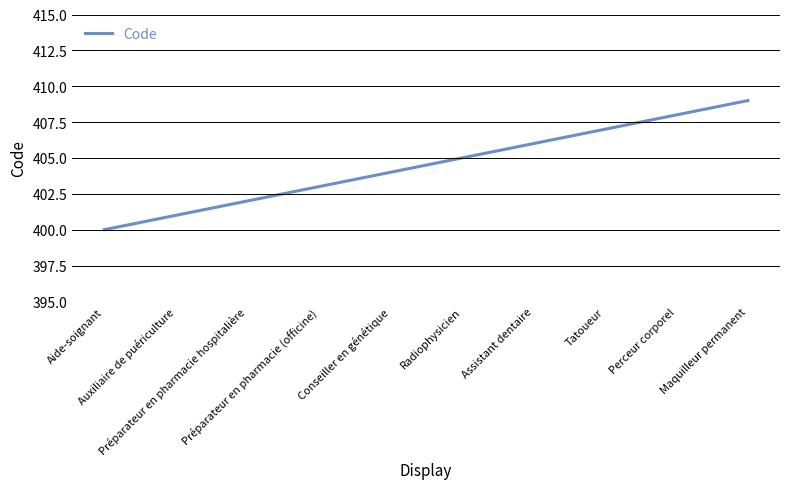

At which category does the chart reach its peak across all series?

Maquilleur permanent